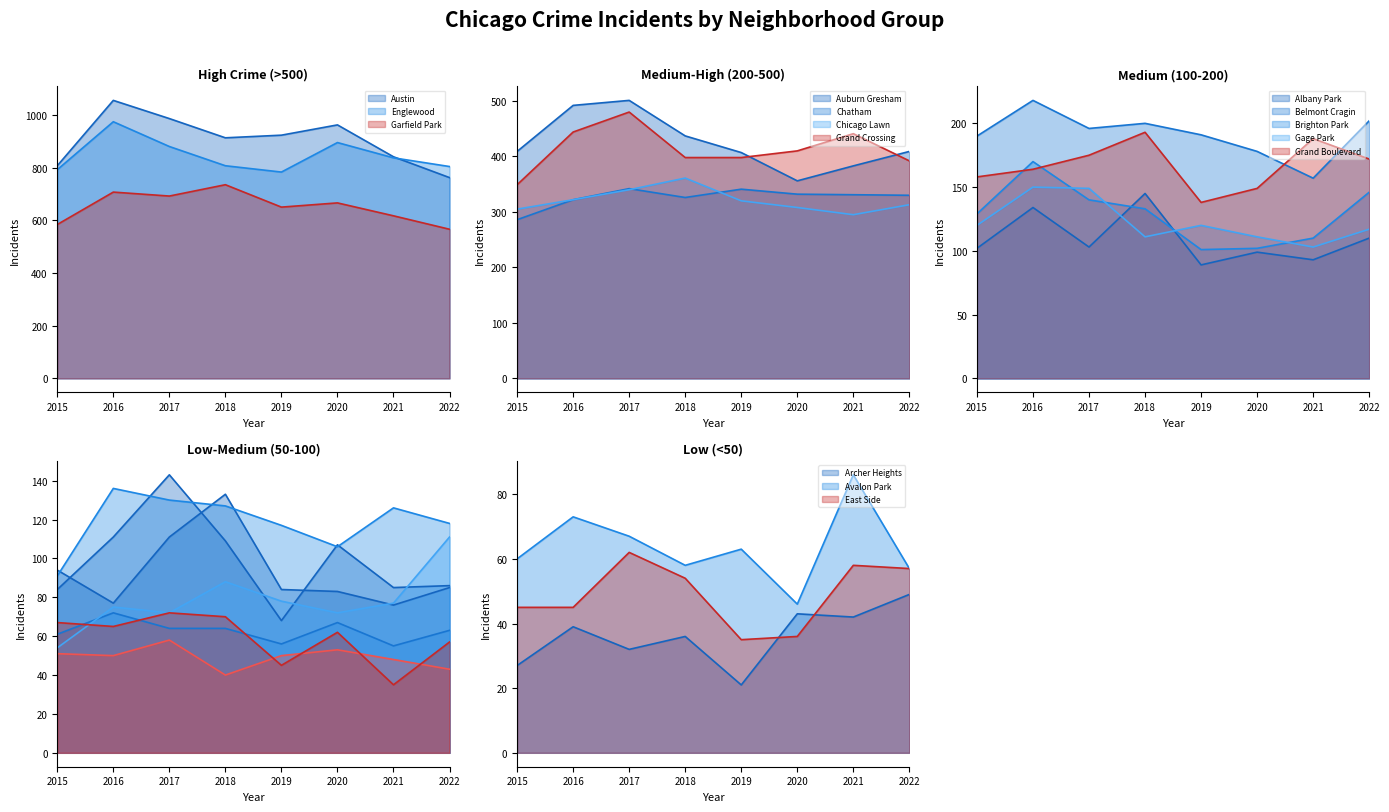

True or false: 2019 has a value of 138 at Grand Boulevard.

True